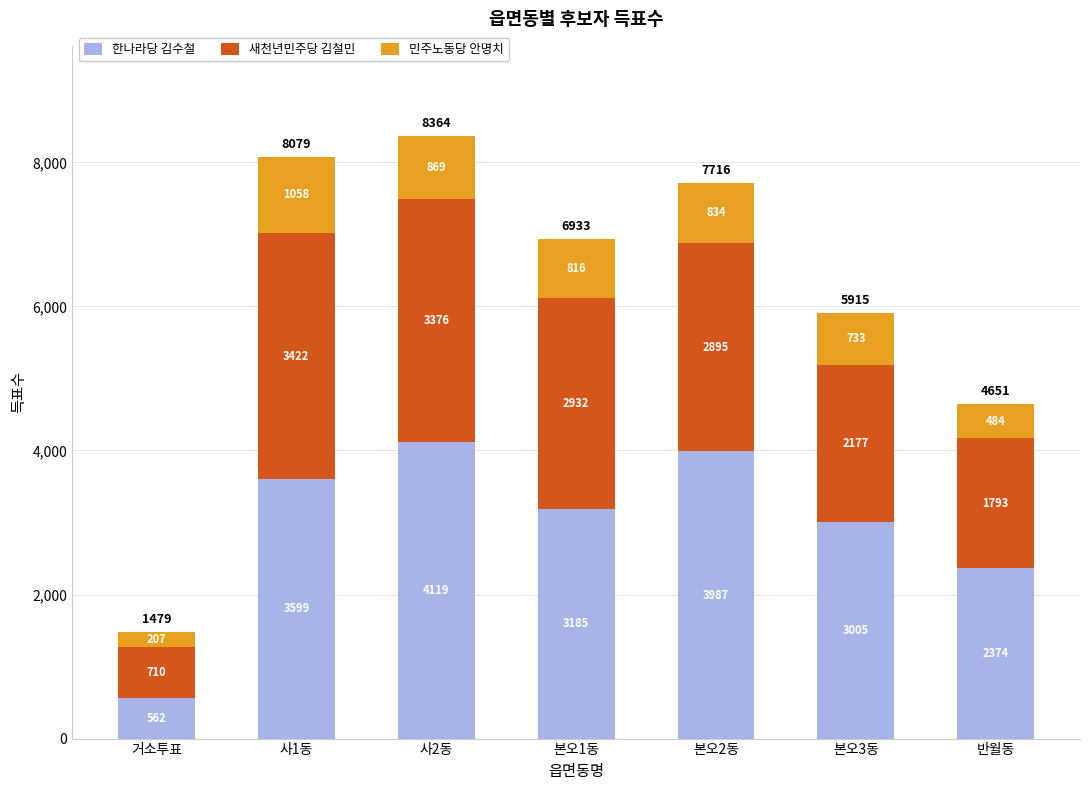

At which label does 한나라당 김수철 first exceed 3185?

사1동